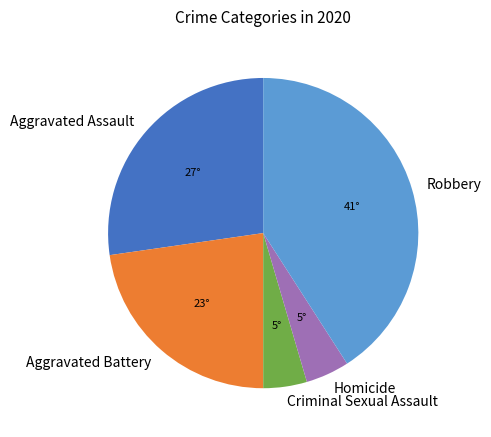

What is the largest slice in the pie chart?

Robbery